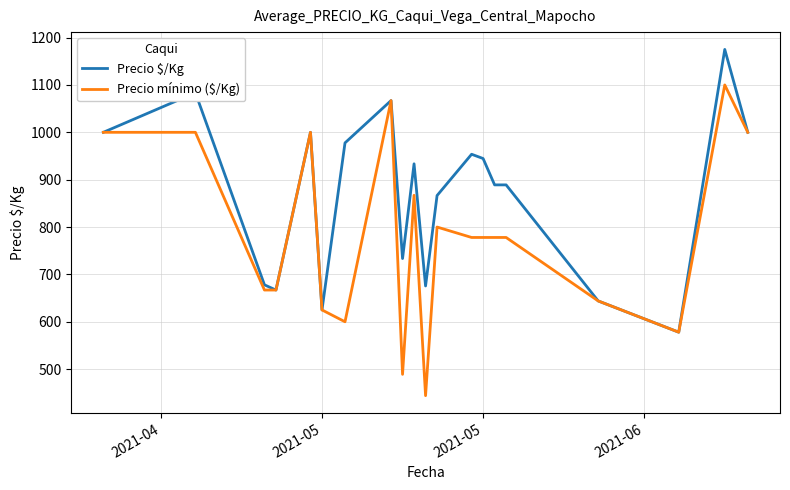

Which series has the largest total across all categories?

Precio $/Kg